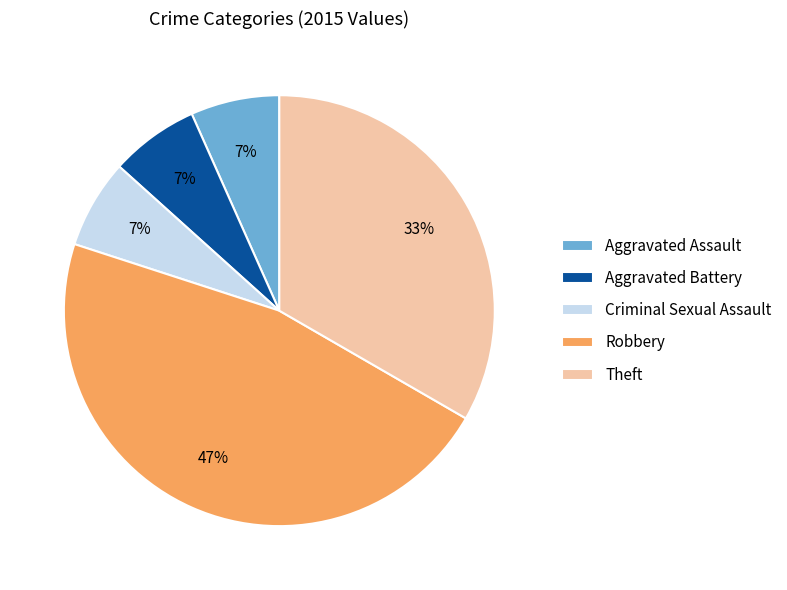

Approximately how many times larger is the value at Aggravated Assault compared to Theft?

0.2